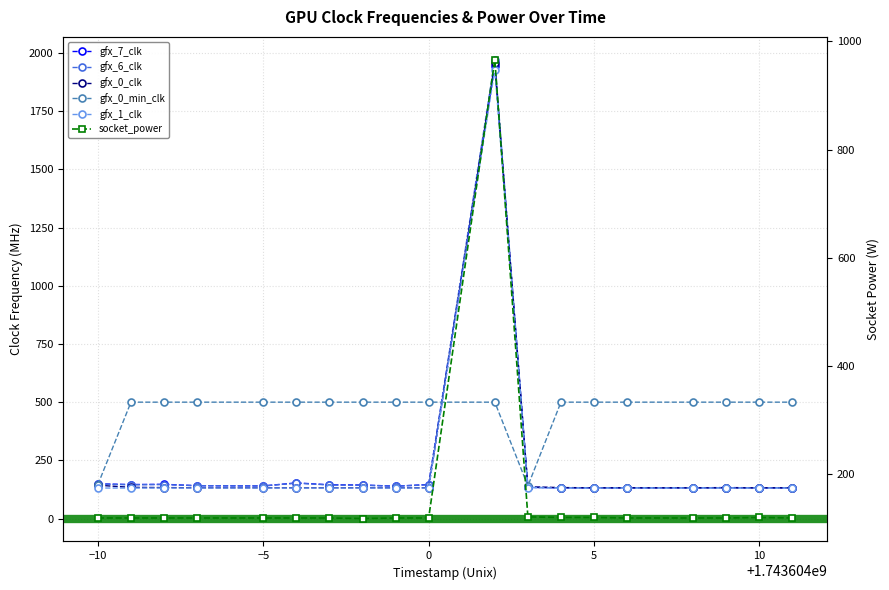

In gfx_6_clk, how many points are higher than both neighbors (excluding endpoints)?

3